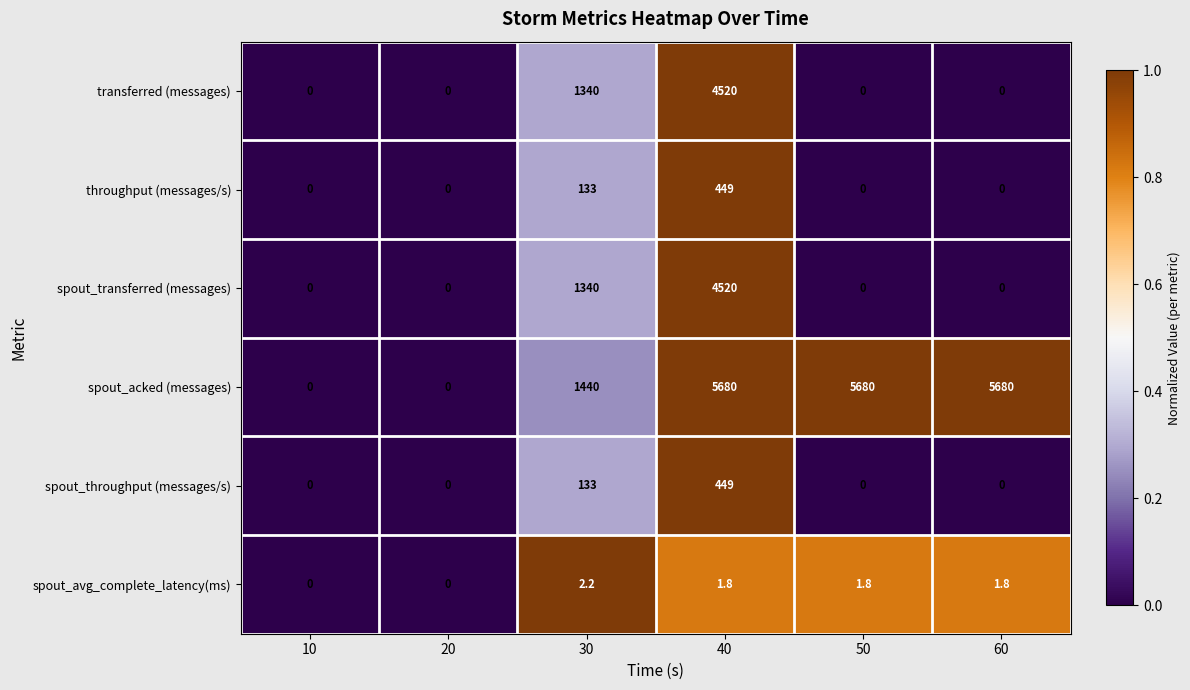

What is the average value of the spout_avg_complete_latency(ms) series?

1.3